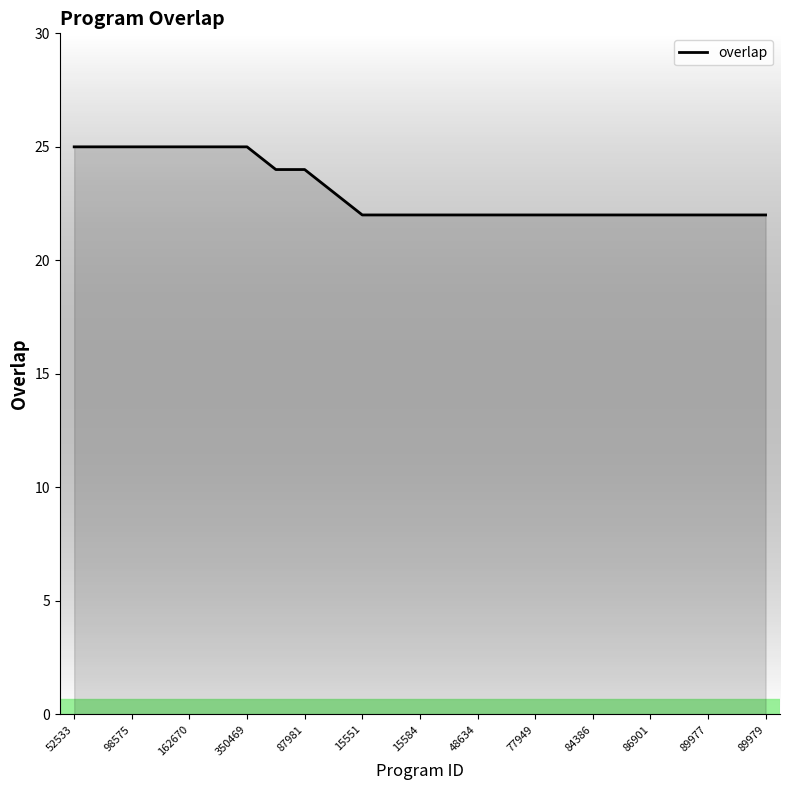

What is the maximum value shown in the chart?

25